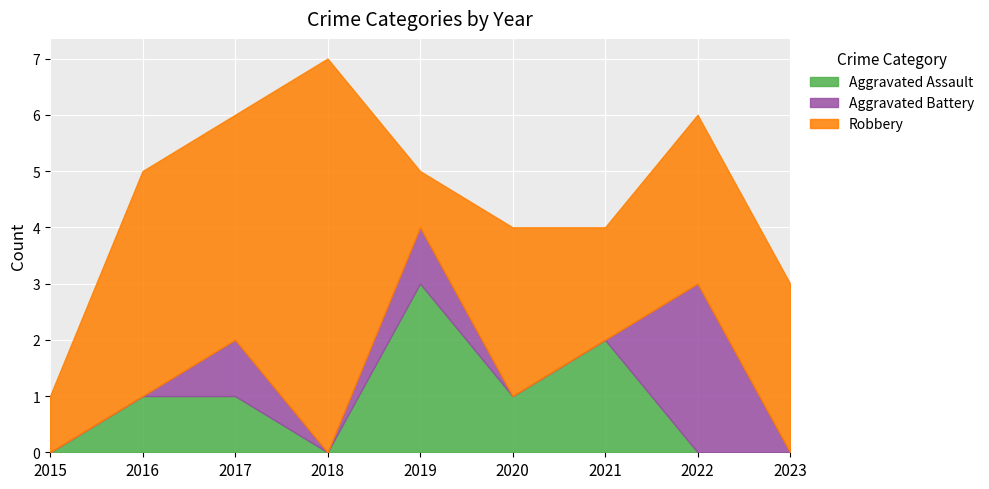

Which has a higher value, 2016 or 2018?

2016